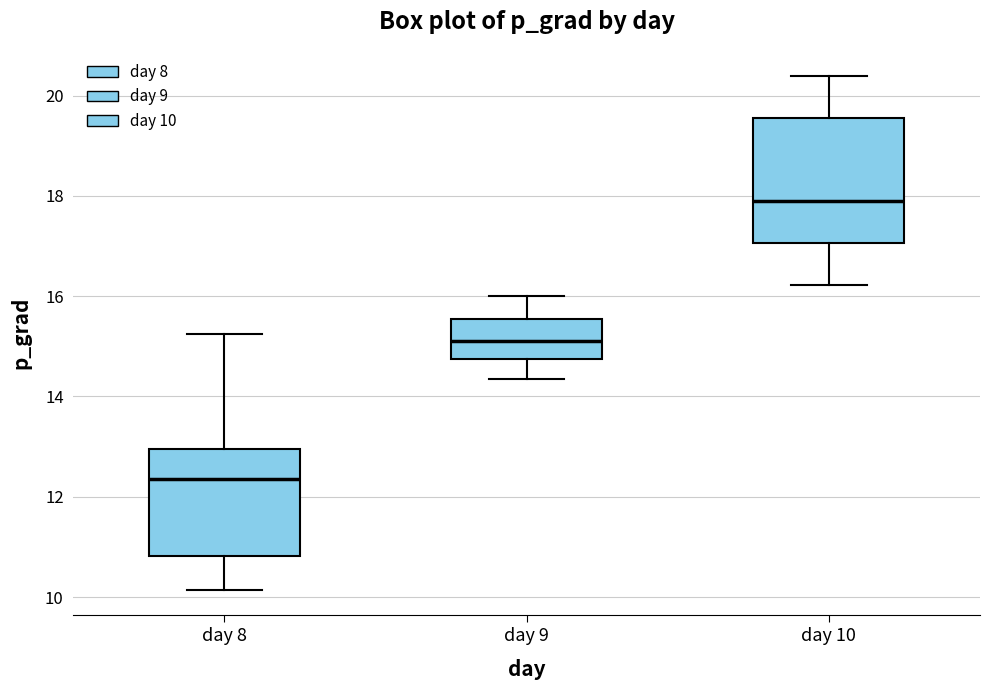

Reading left to right, transcribe this box plot: for each box, give where its median line is, the range the box spans, and where its two whiskers end, as read against the y-axis. The values are not printed on the chart, so give them approximately, as read against the axis.

day 8: median 12.4, box 10.8 to 13.0, whiskers 10.2 to 15.2
day 9: median 15.2, box 14.8 to 15.6, whiskers 14.4 to 16.0
day 10: median 17.8, box 17.0 to 19.6, whiskers 16.2 to 20.4